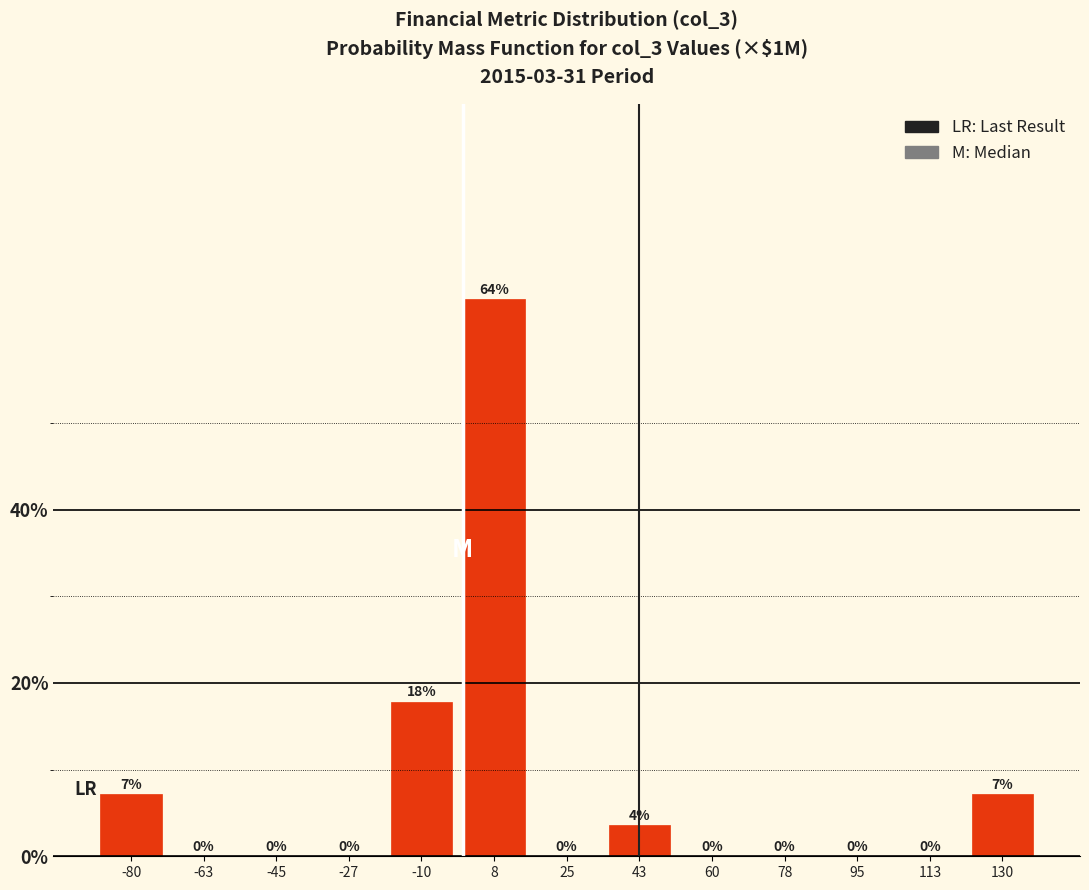

At which label is the value closest to 32?

-10